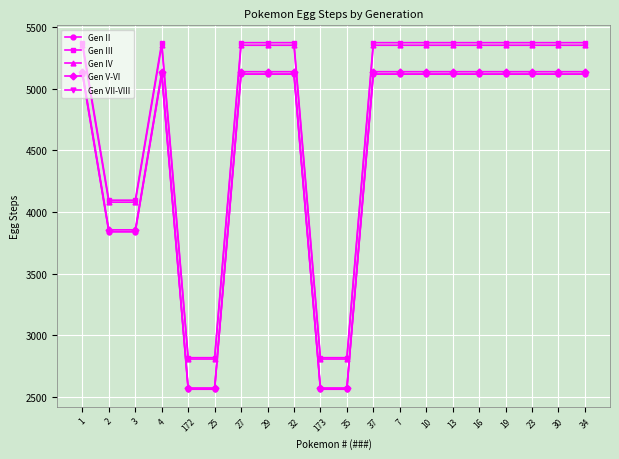

Is this an area chart (filled region under the line)?

No